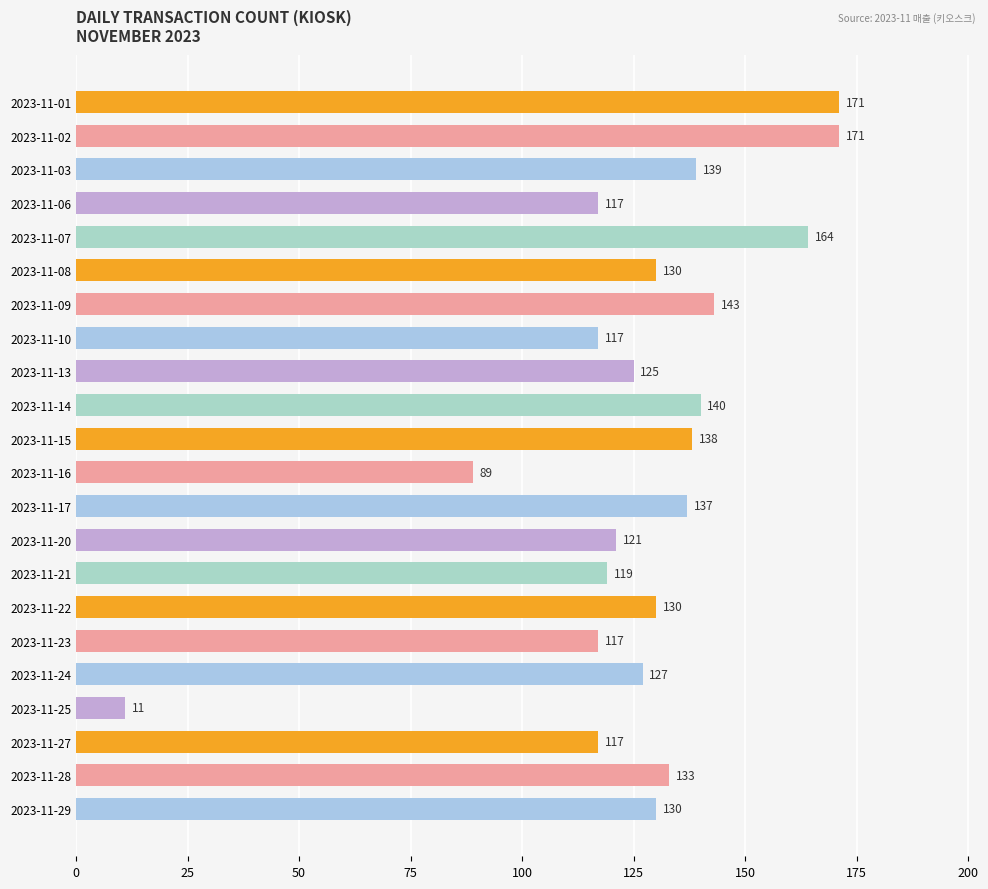

What is the average value?

127